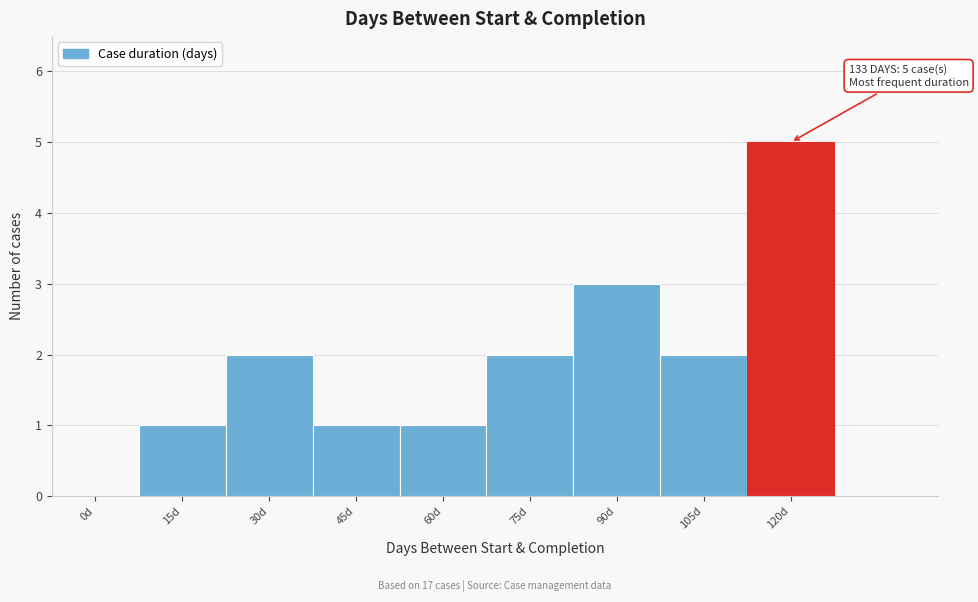

Reading left to right, transcribe all the data shown in this chart.

0d=0	15d=1	30d=2	45d=1	60d=1	75d=2	90d=3	105d=2	120d=5